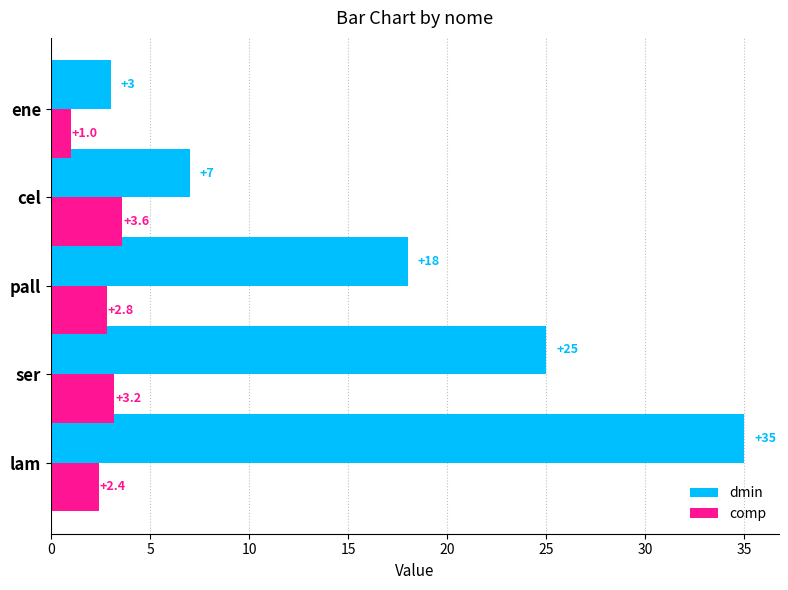

Is it true that dmin equals 35.3 at ser?

False